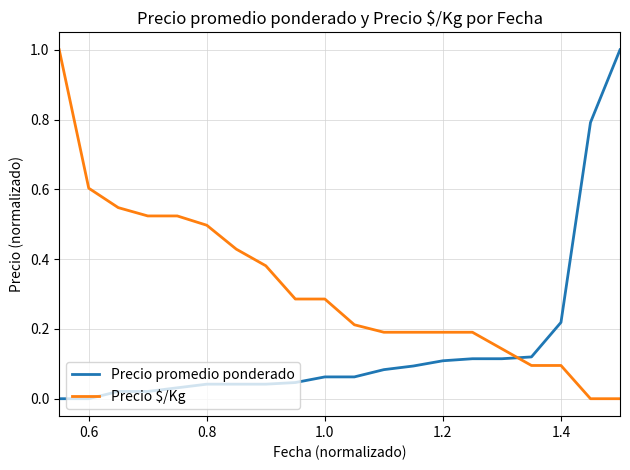

What is the maximum value for Precio promedio ponderado?

1.0